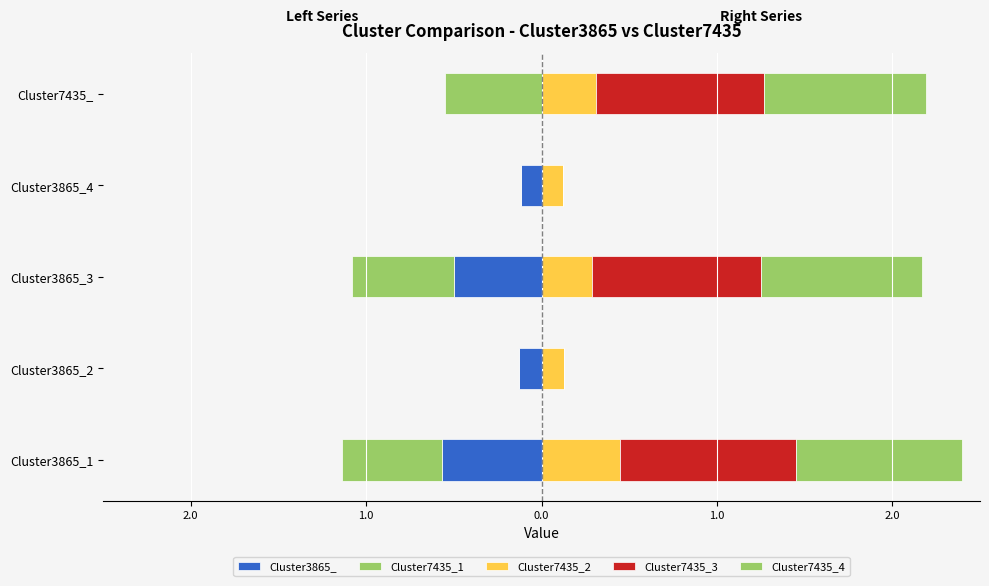

The Cluster7435_3 series shows 0.2 at Cluster3865_3. True or false?

False